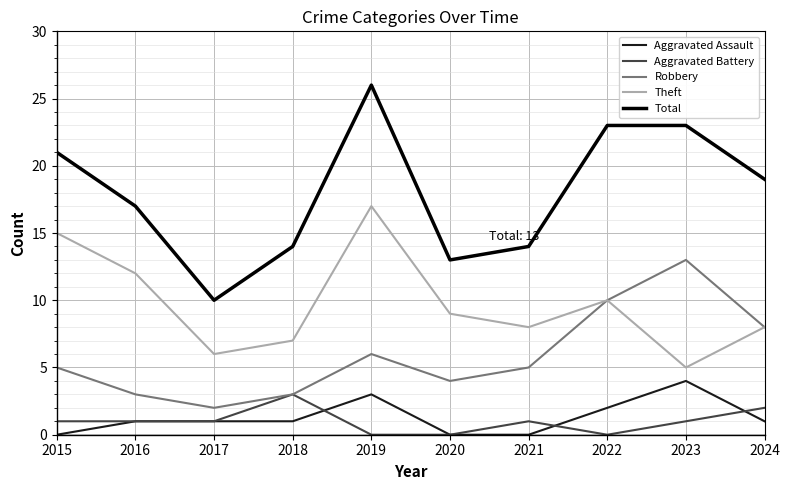

Reading left to right, list all the values displayed in this chart.

Aggravated Assault: 0	1	1	1	3	0	0	2	4	1
Aggravated Battery: 1	1	1	3	0	0	1	0	1	2
Robbery: 5	3	2	3	6	4	5	10	13	8
Theft: 15	12	6	7	17	9	8	10	5	8
Total: 21	17	10	14	26	13	14	23	23	19